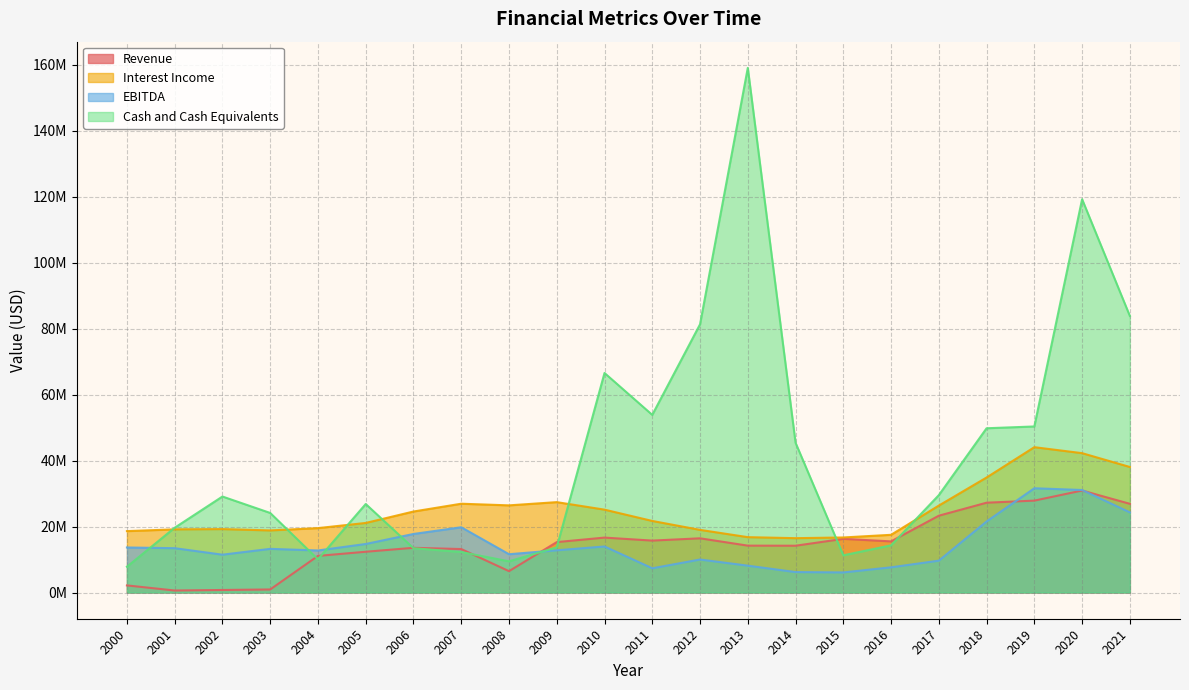

What are all the series names shown in the legend?

Revenue, Interest Income, EBITDA, Cash and Cash Equivalents